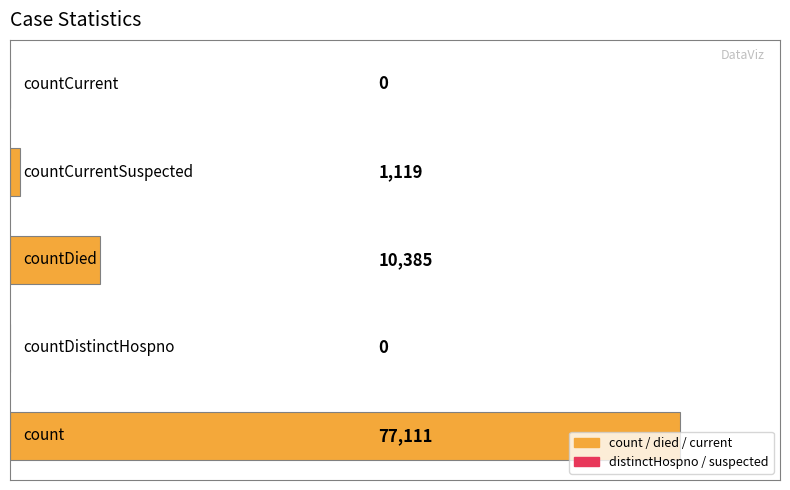

What is the maximum value shown in the chart?

77111